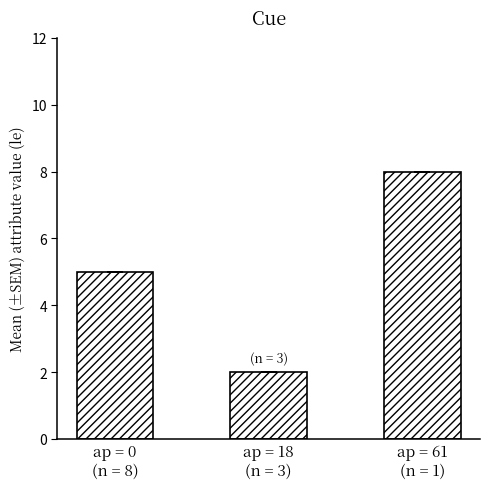

Count the values in the range 2 to 8.

3